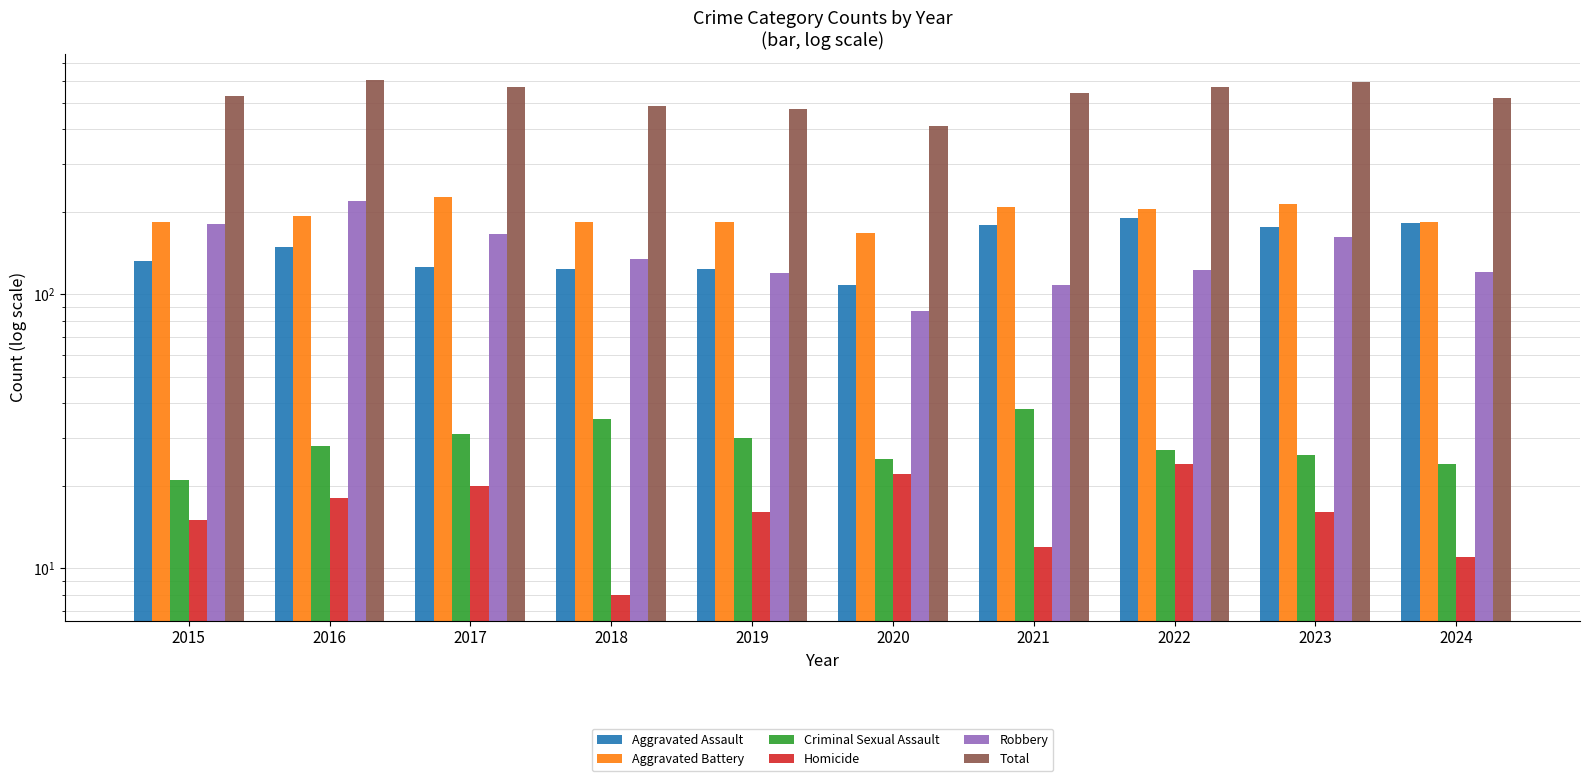

What is the value of the Aggravated Battery bar at the 9th from the left?

214